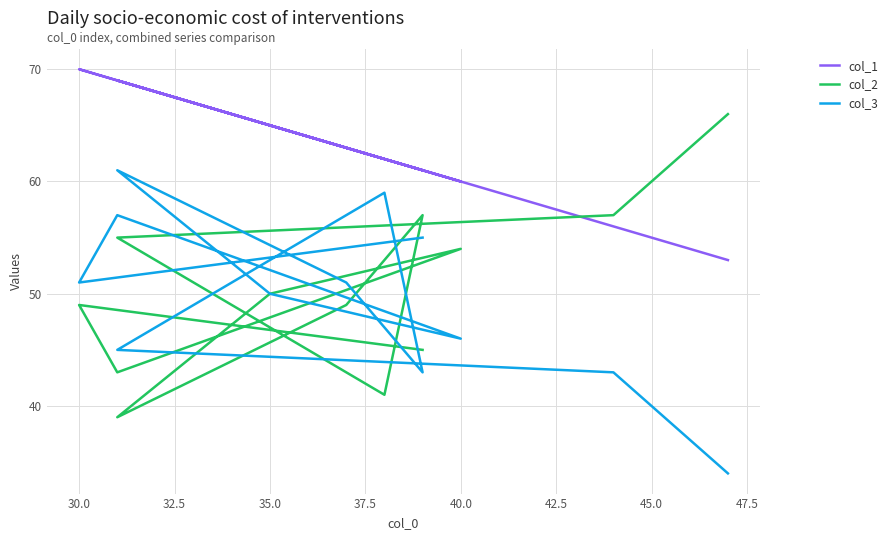

True or false: col_3 has more than 0 points higher than both neighbors.

True